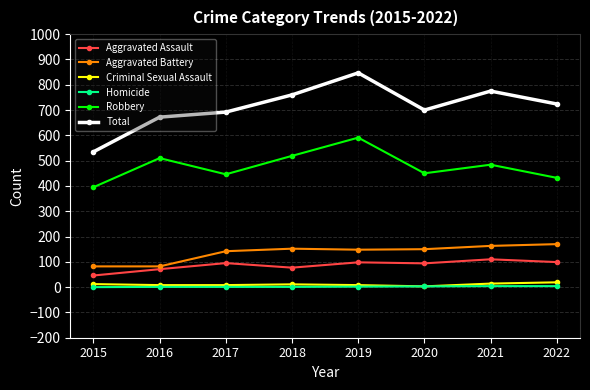

How many values in the Aggravated Battery series are below 150?

4